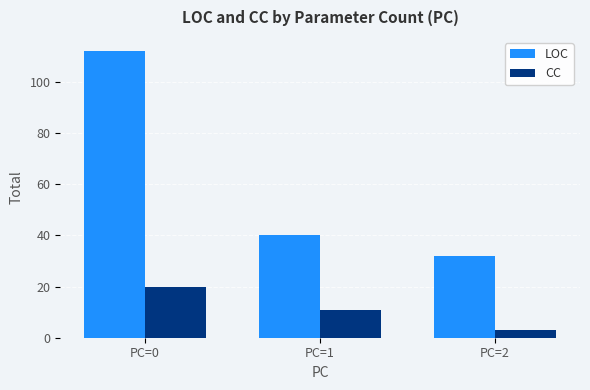

What is the difference between the CC values at PC=0 and PC=2?

17